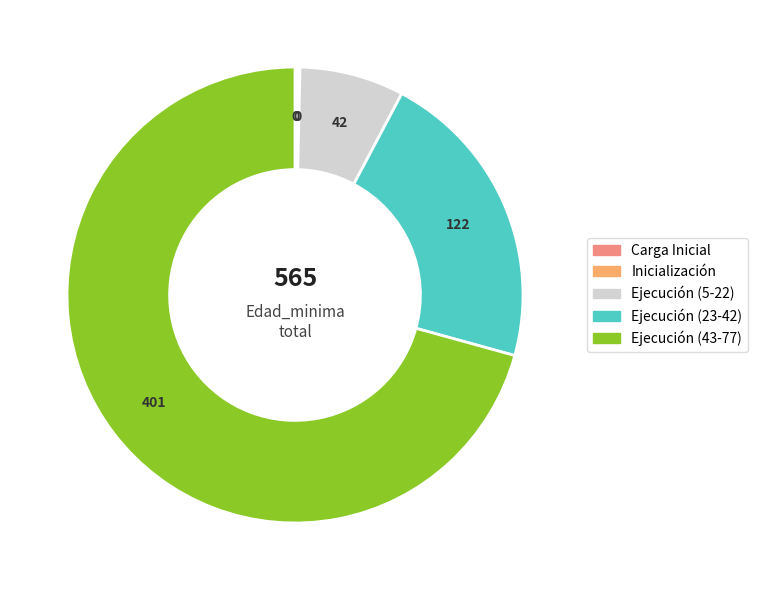

Does any single category account for the majority?

Yes